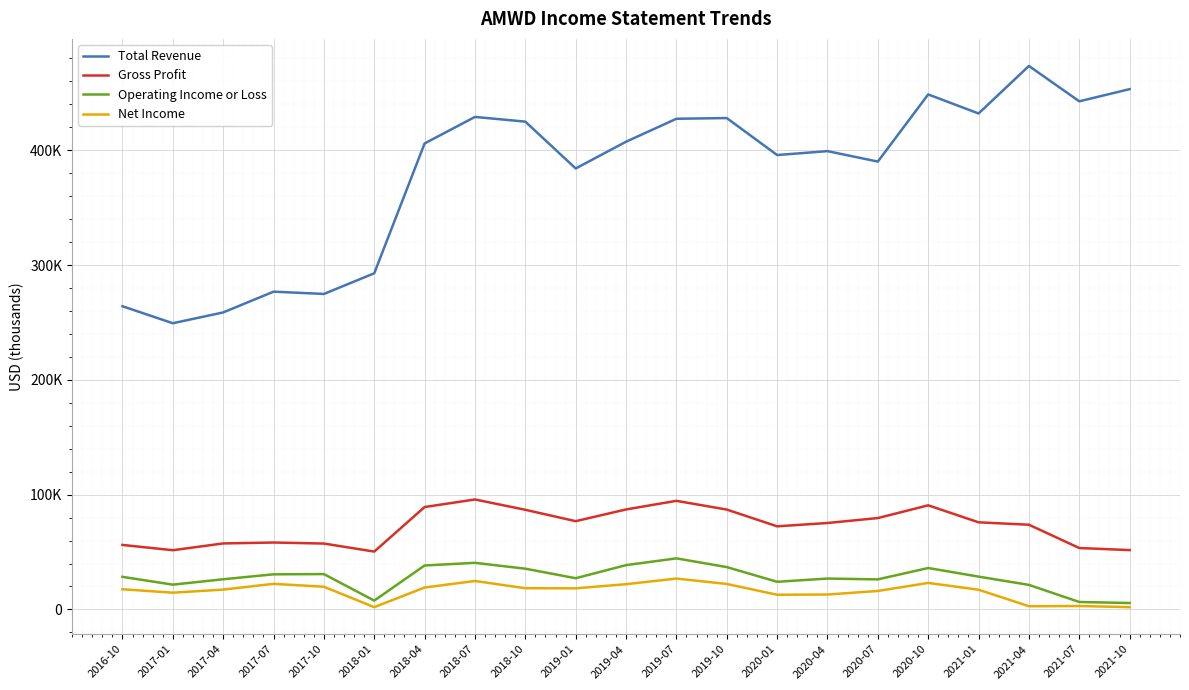

At which category does Net Income reach its first local peak?

2017-07